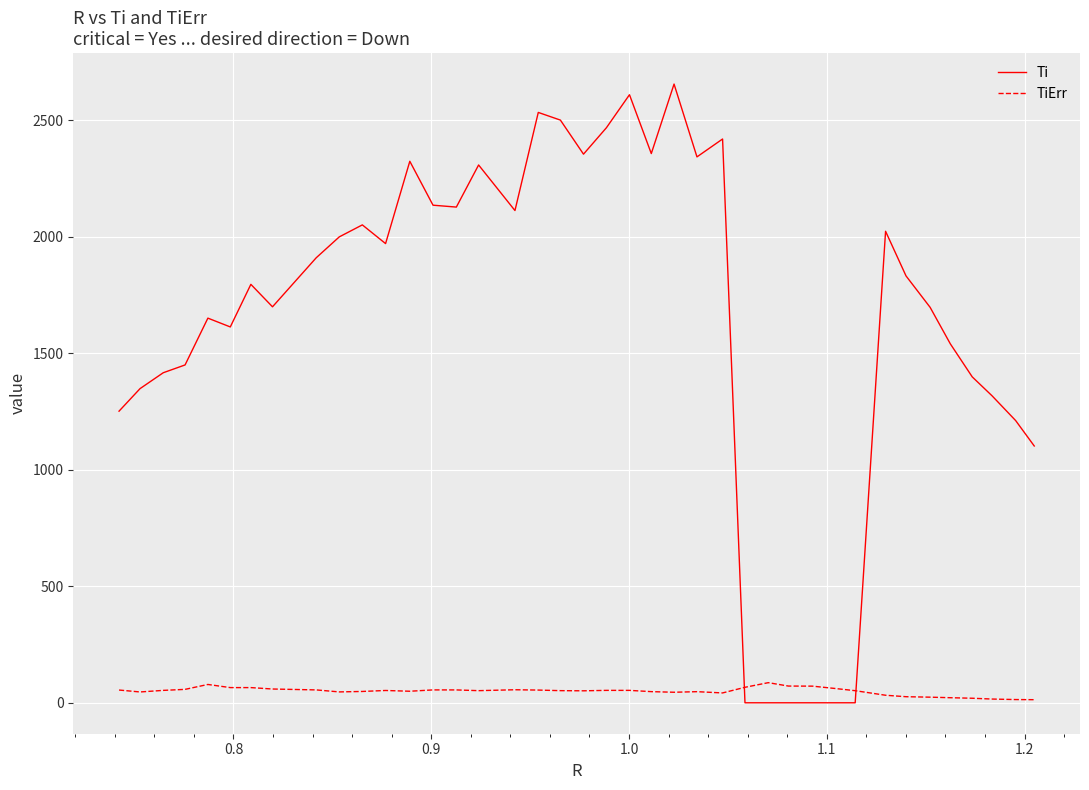

How many times do Ti and TiErr cross each other?

2